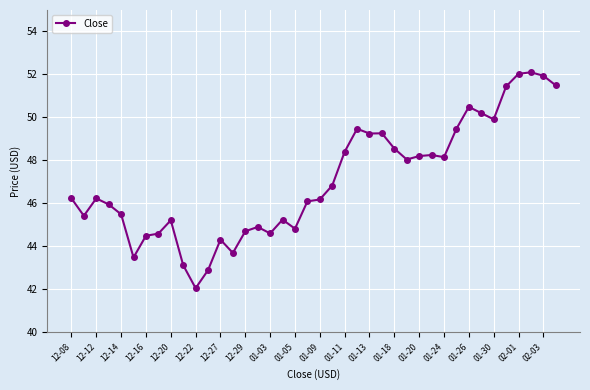

True or false: there are more than 2 points higher than both neighbors.

True